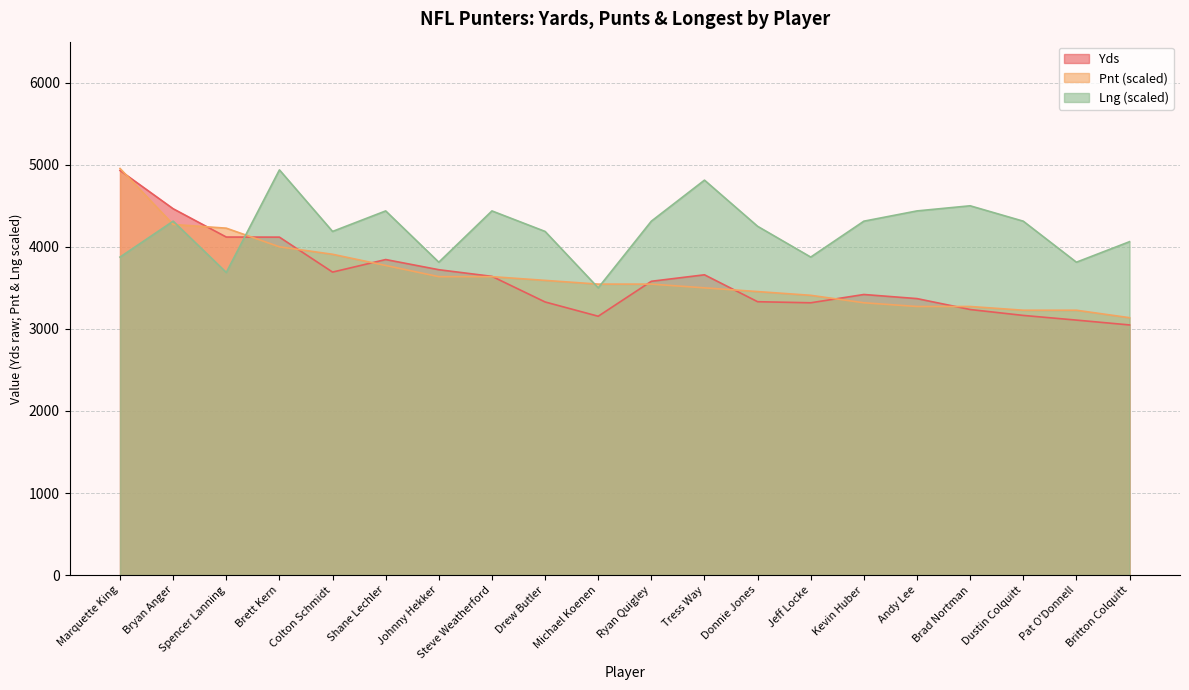

Where is Yds nearest to the value 3989?

Brett Kern